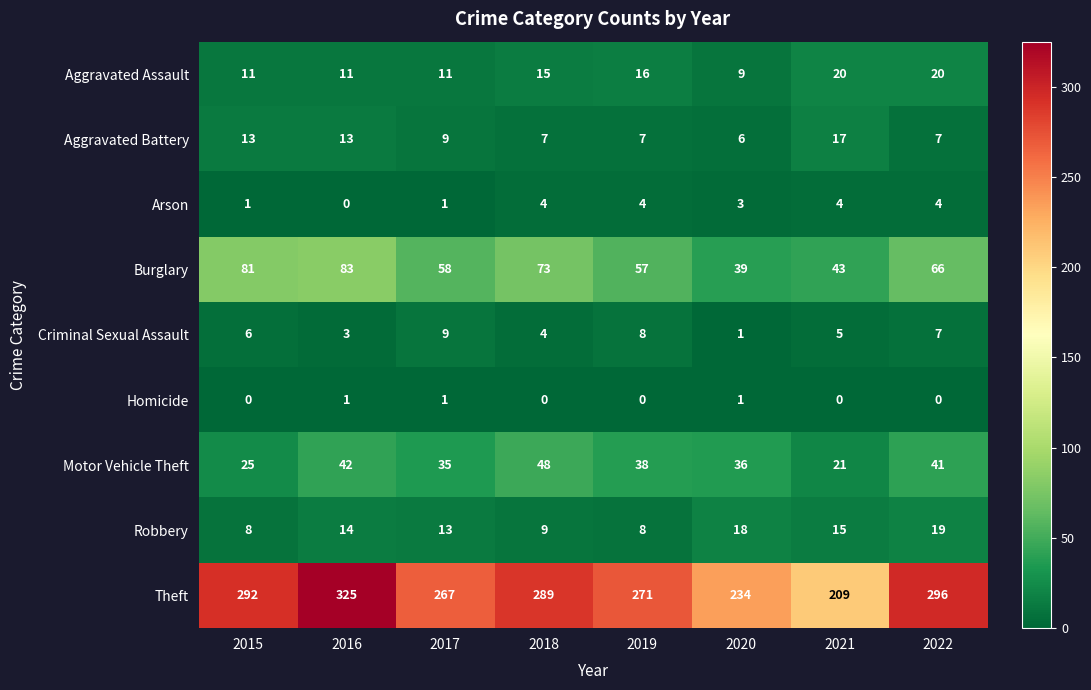

Which series changed the most between 2017 and 2018?

Theft